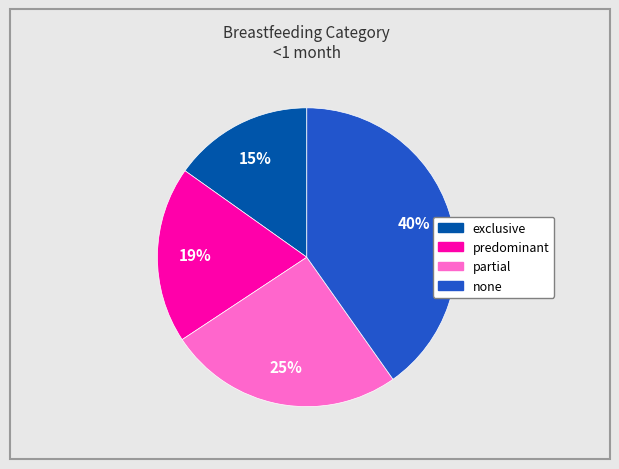

How many slices are in this pie chart?

4